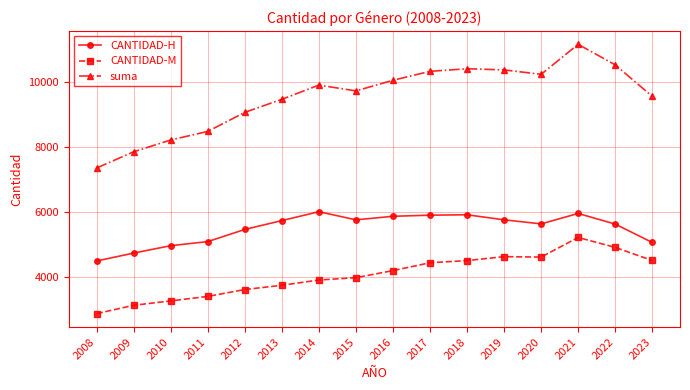

What is the difference between the CANTIDAD-H values at 2016 and 2013?

133